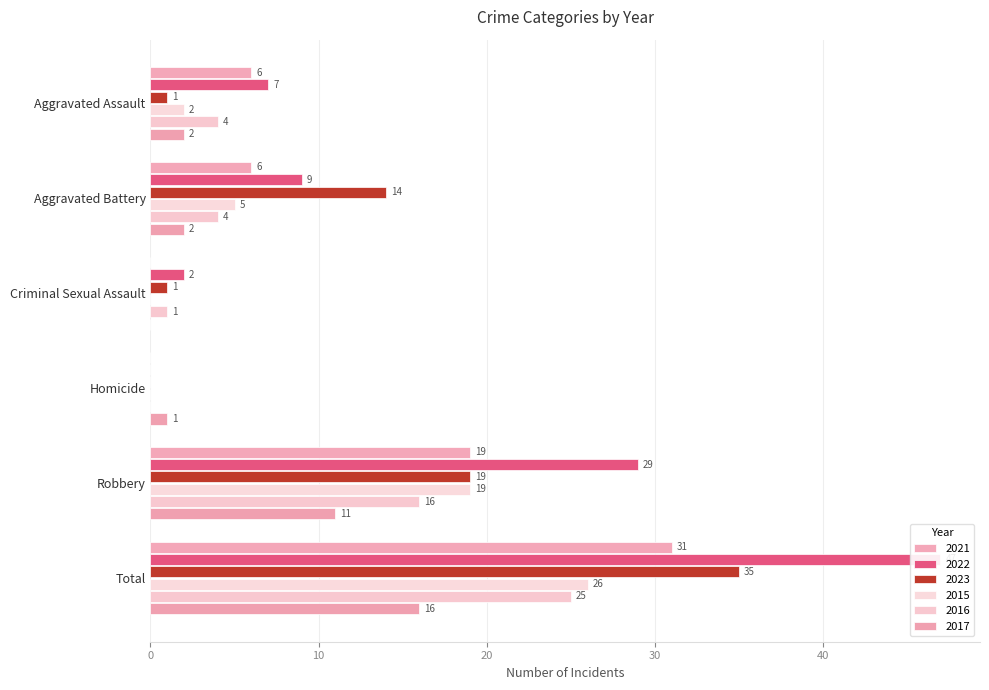

Between Criminal Sexual Assault and Aggravated Assault, which is larger?

Aggravated Assault